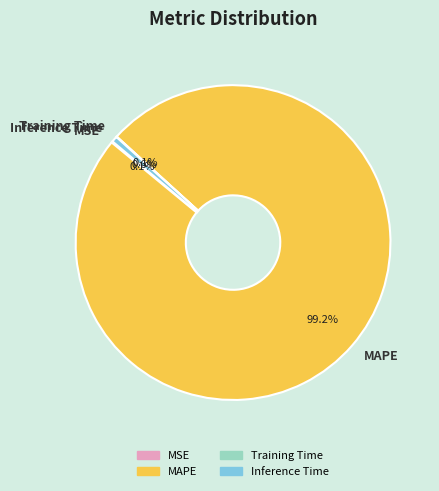

What is the largest slice in the pie chart?

MAPE